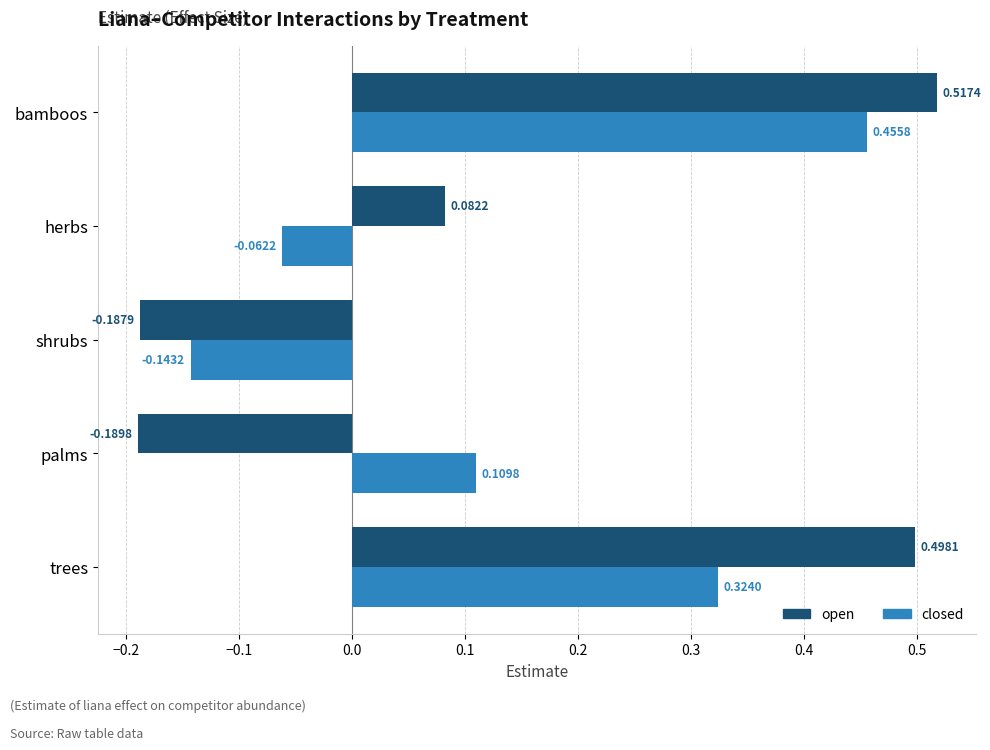

What is the difference between the maximum and second lowest values in the open series?

0.7